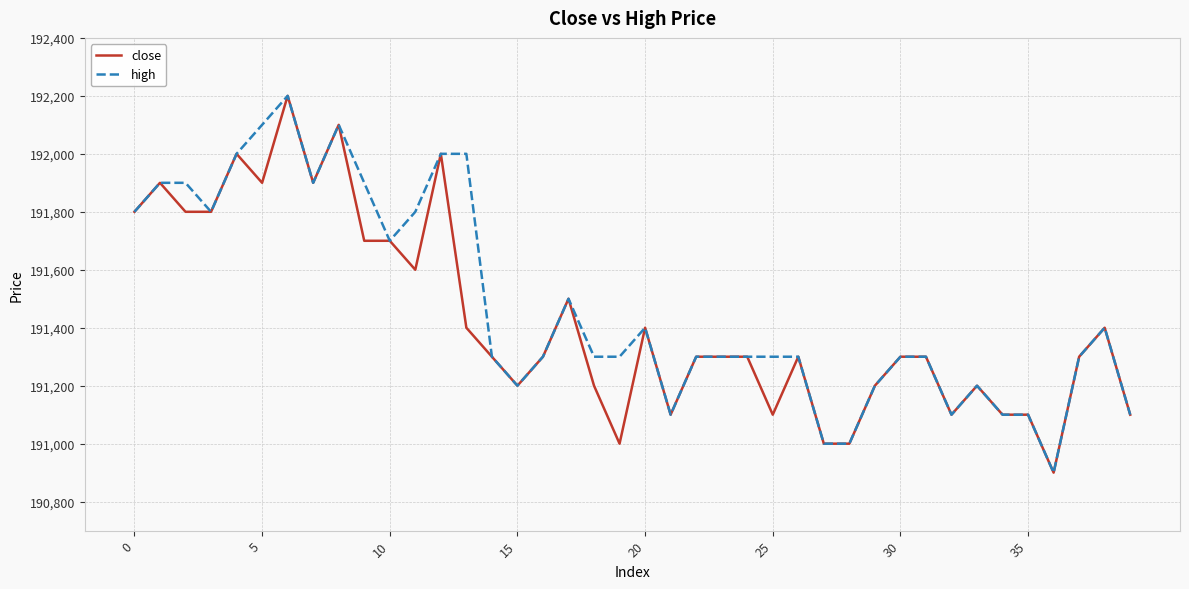

What is the difference between the maximum and second lowest values in the high series?

1200